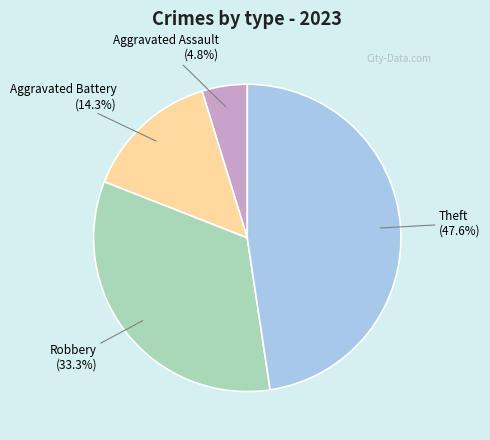

What is the ratio of the value at Aggravated Battery to the value at Robbery?

0.4